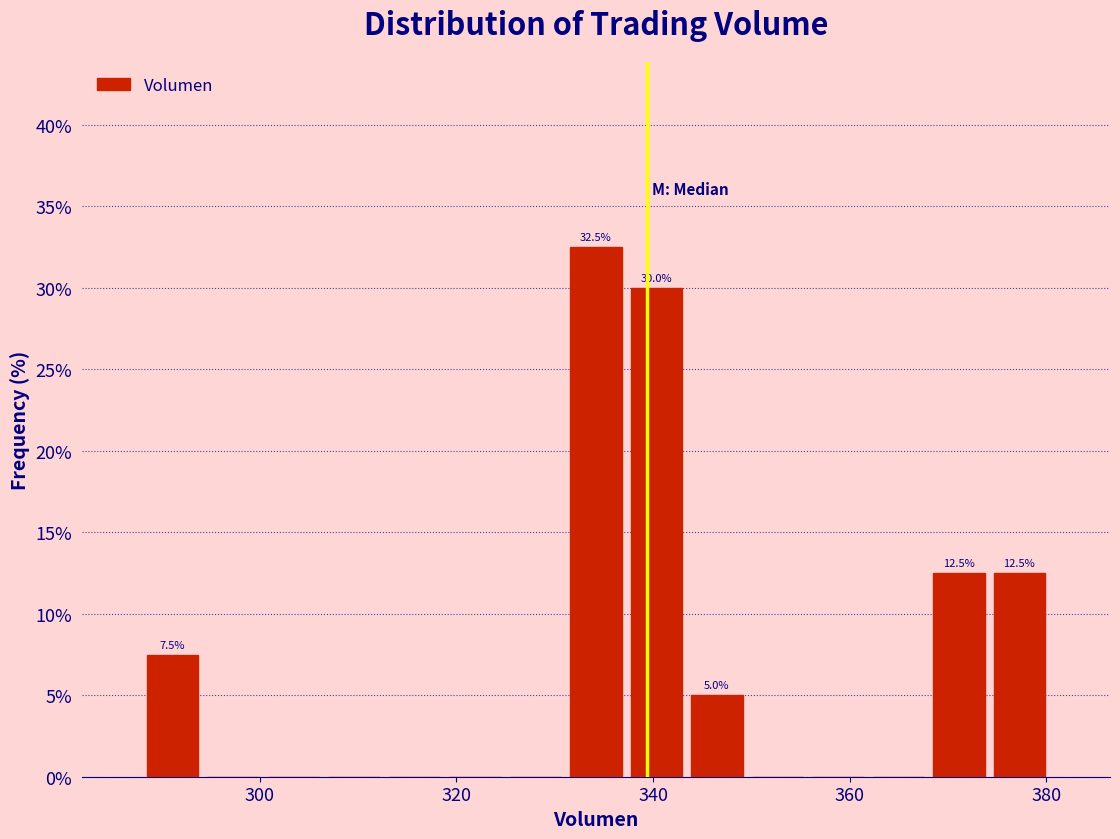

Read against the x-axis, roughly where is the centre of the tallest bar?

334